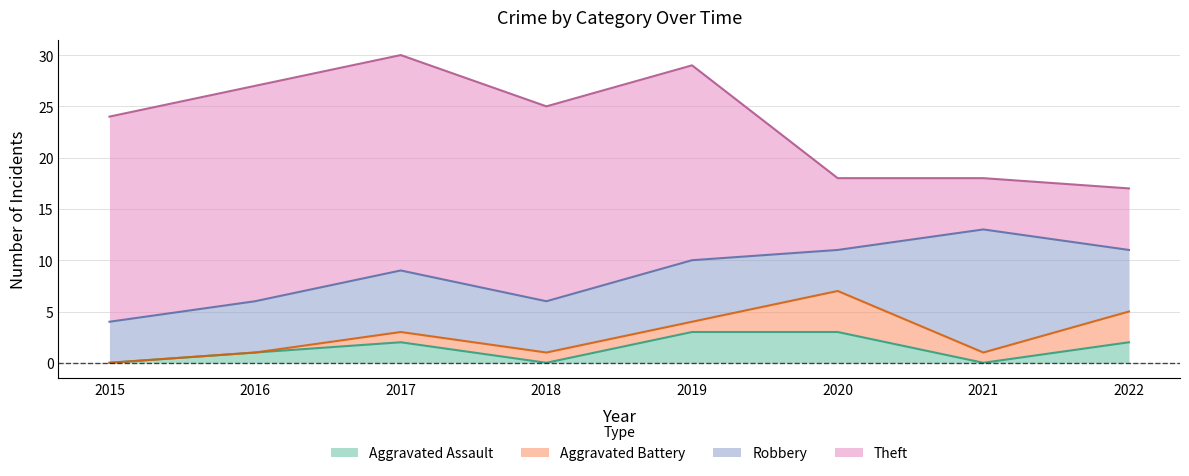

Which series has the largest total across all categories?

Theft